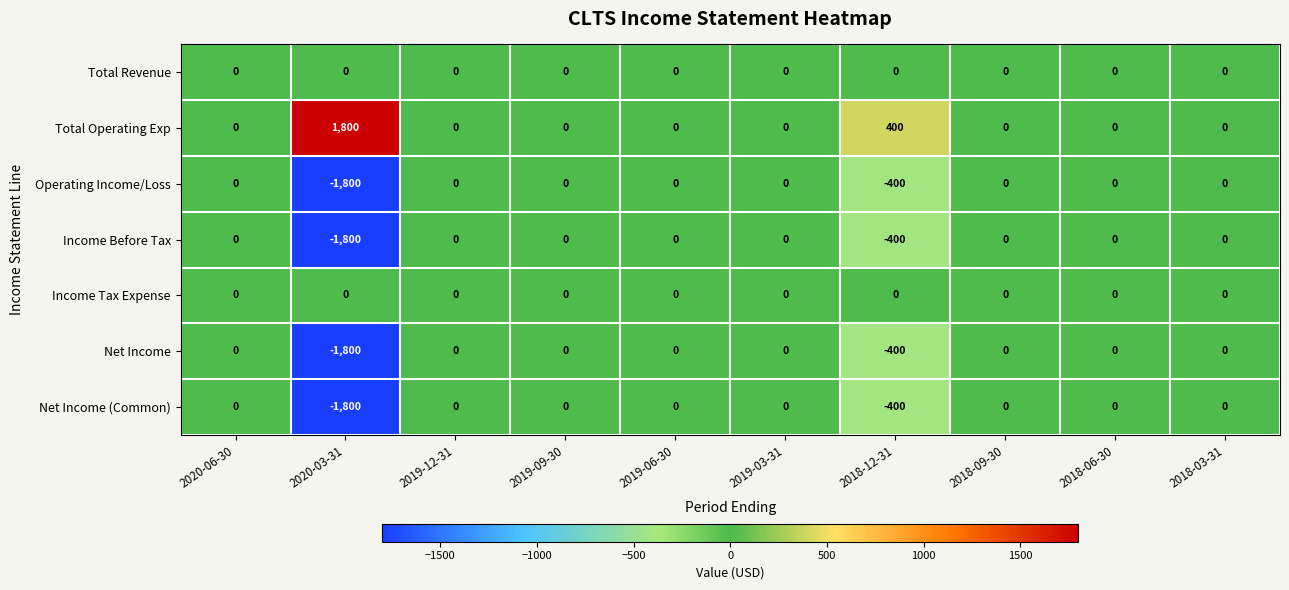

At which category does the chart reach its minimum across all series?

2020-03-31